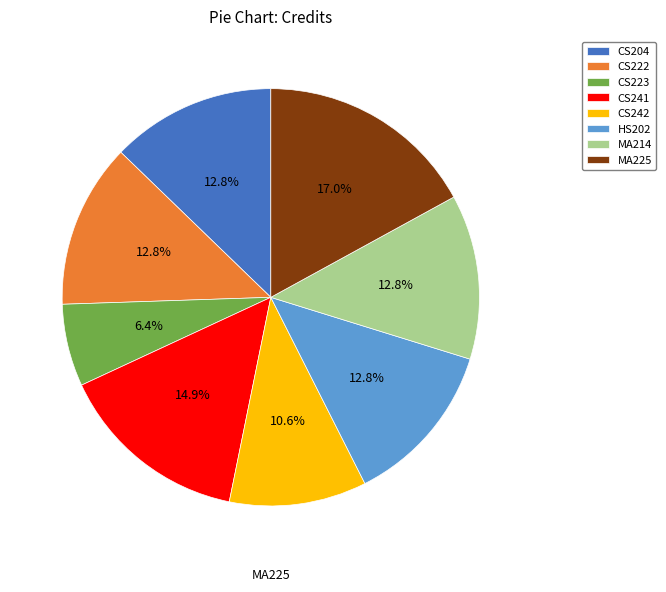

To the nearest percent, what is the difference between the largest and smallest slice percentages?

11%